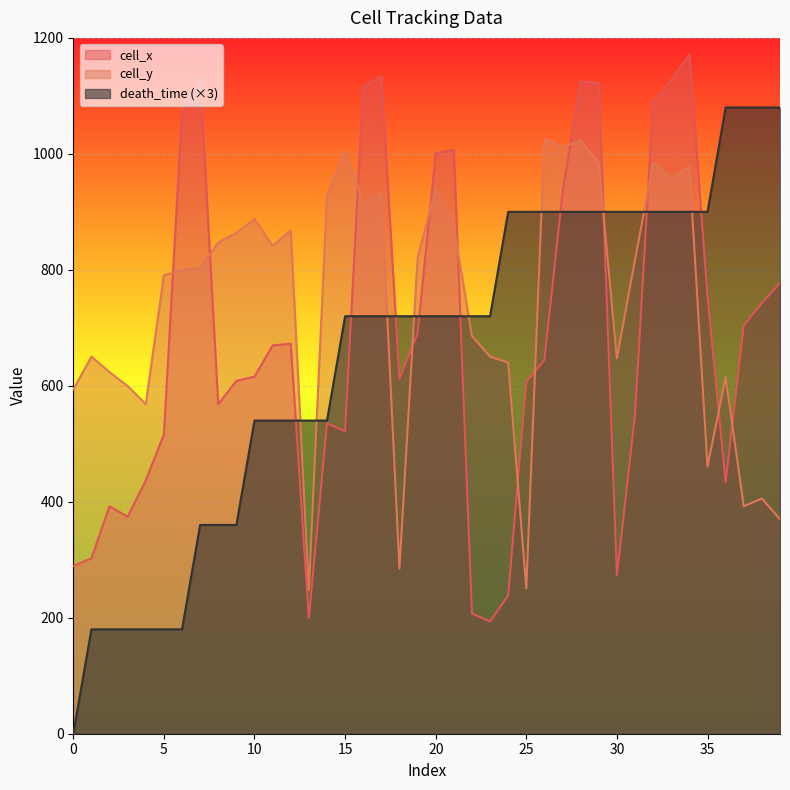

What is the difference between the highest and lowest values at 14?

392.5